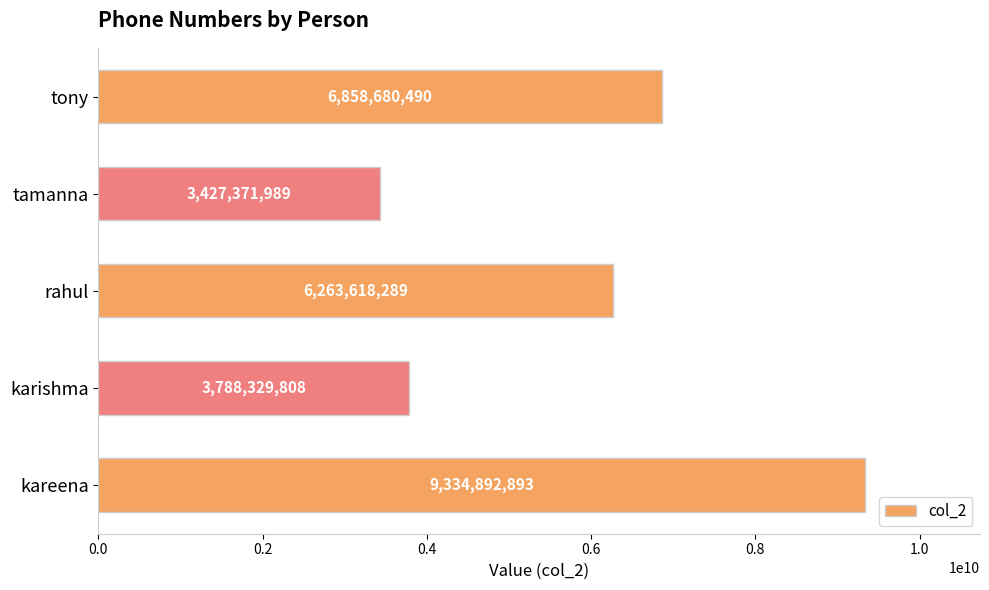

Are the bars horizontal?

Yes